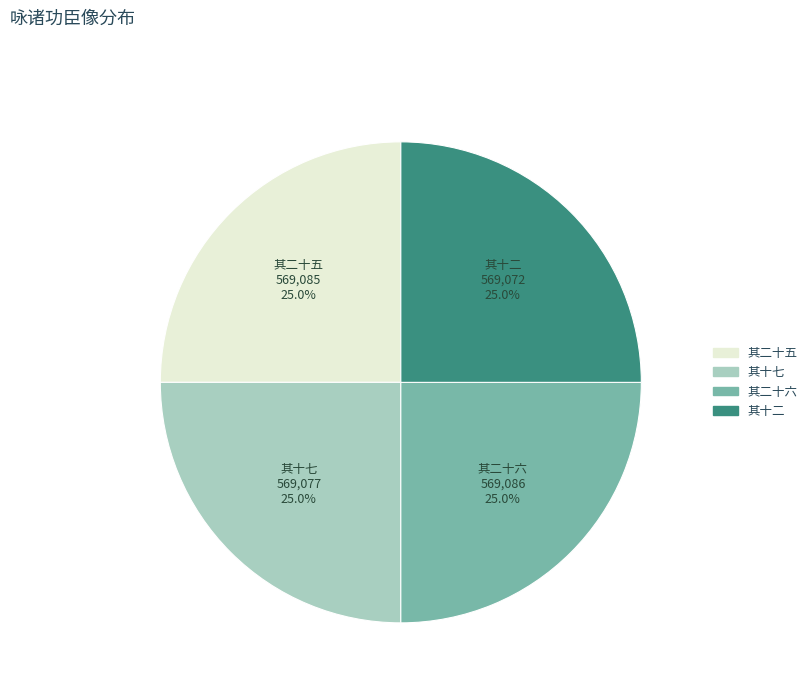

What percentage do 其十七 and 其十二 together represent?

50.0%